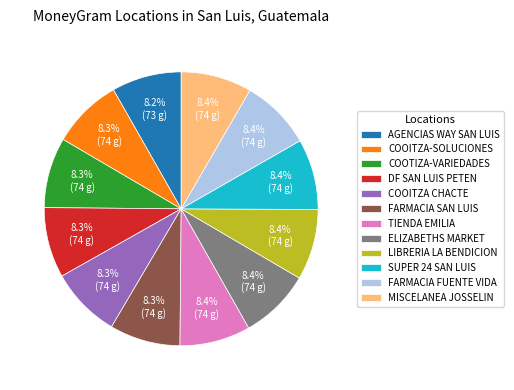

The ELIZABETHS MARKET slice represents 8% of the pie. True or false?

True